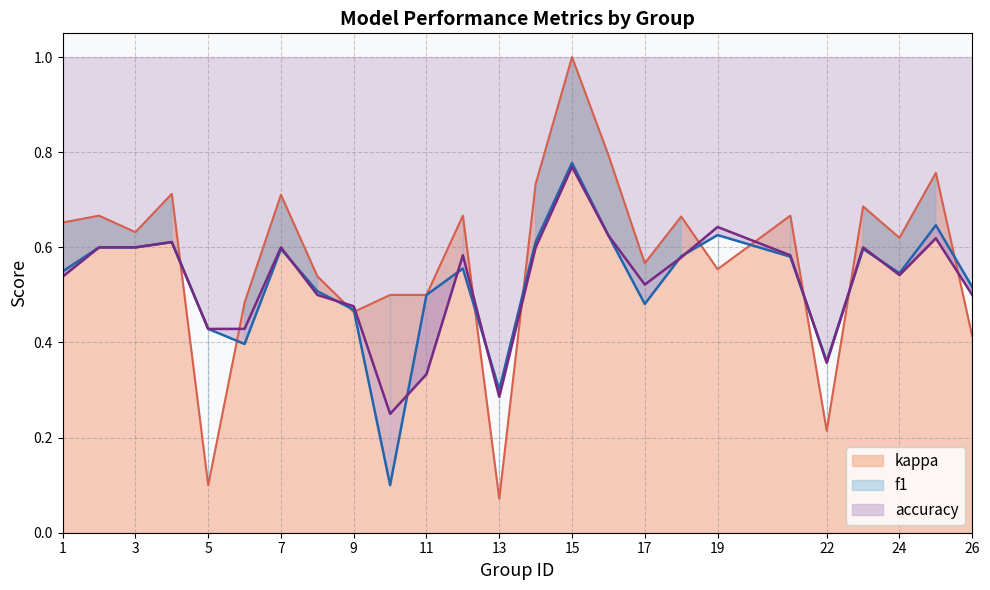

What is the spread (max minus min) of values at 21?

0.1